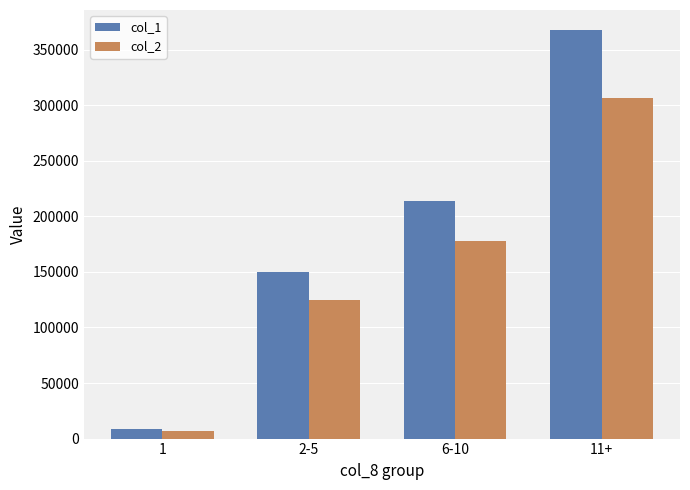

What is the sum of all col_1 values?

738516